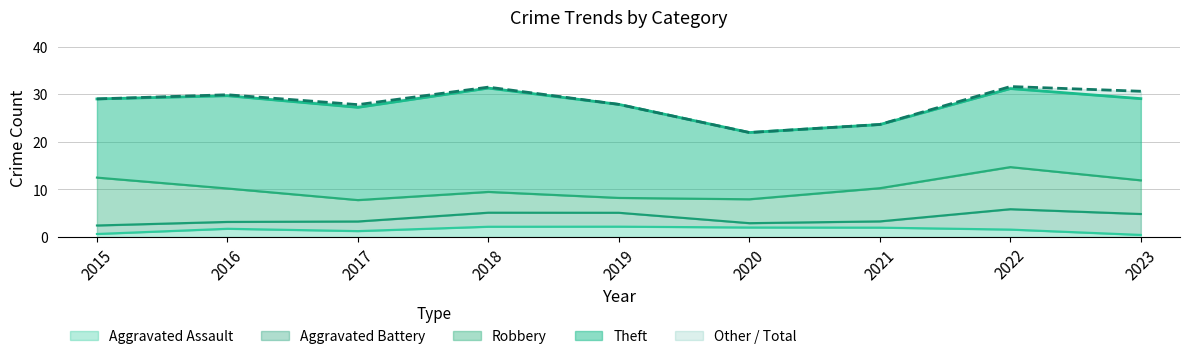

How many lines are shown in the chart?

5